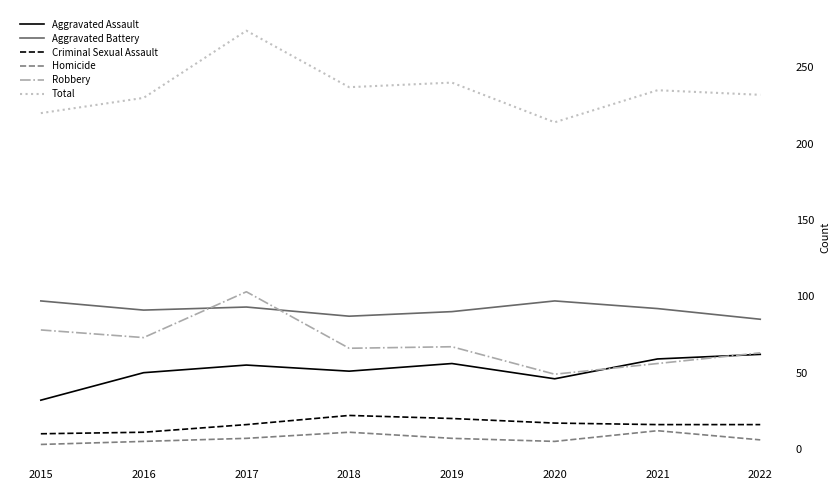

What is the average value of the Total series?

235